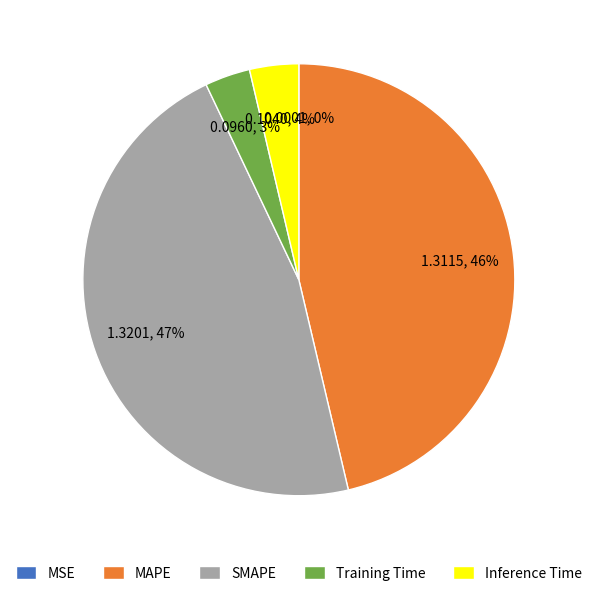

To the nearest percent, what percentage of the pie is MAPE?

46%